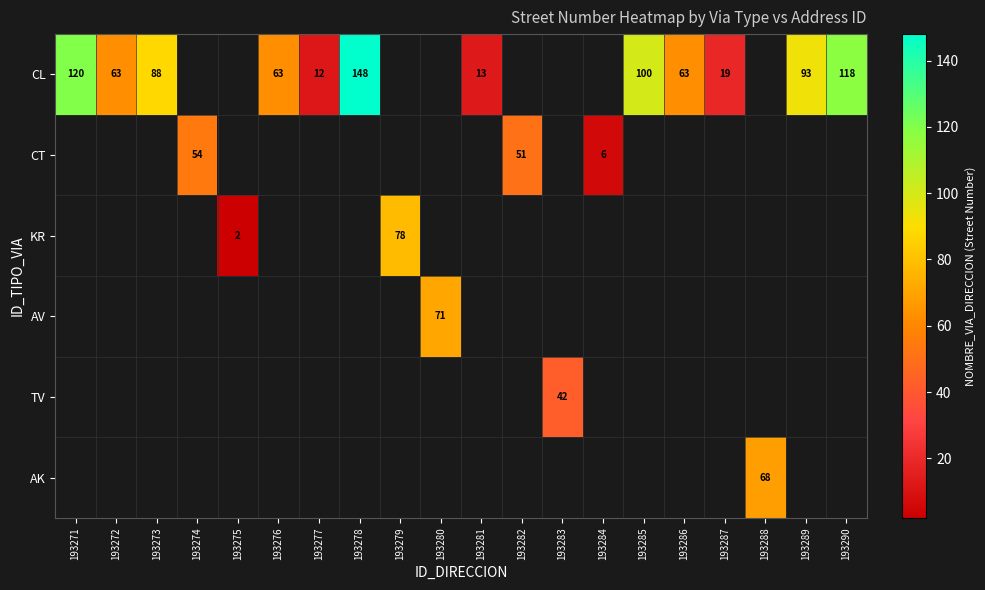

Which series has the largest range (max minus min)?

CL